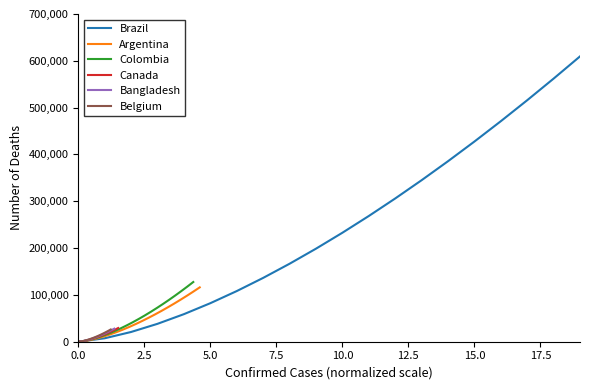

True or false: Colombia has a value of 95884.5 at 12.

False